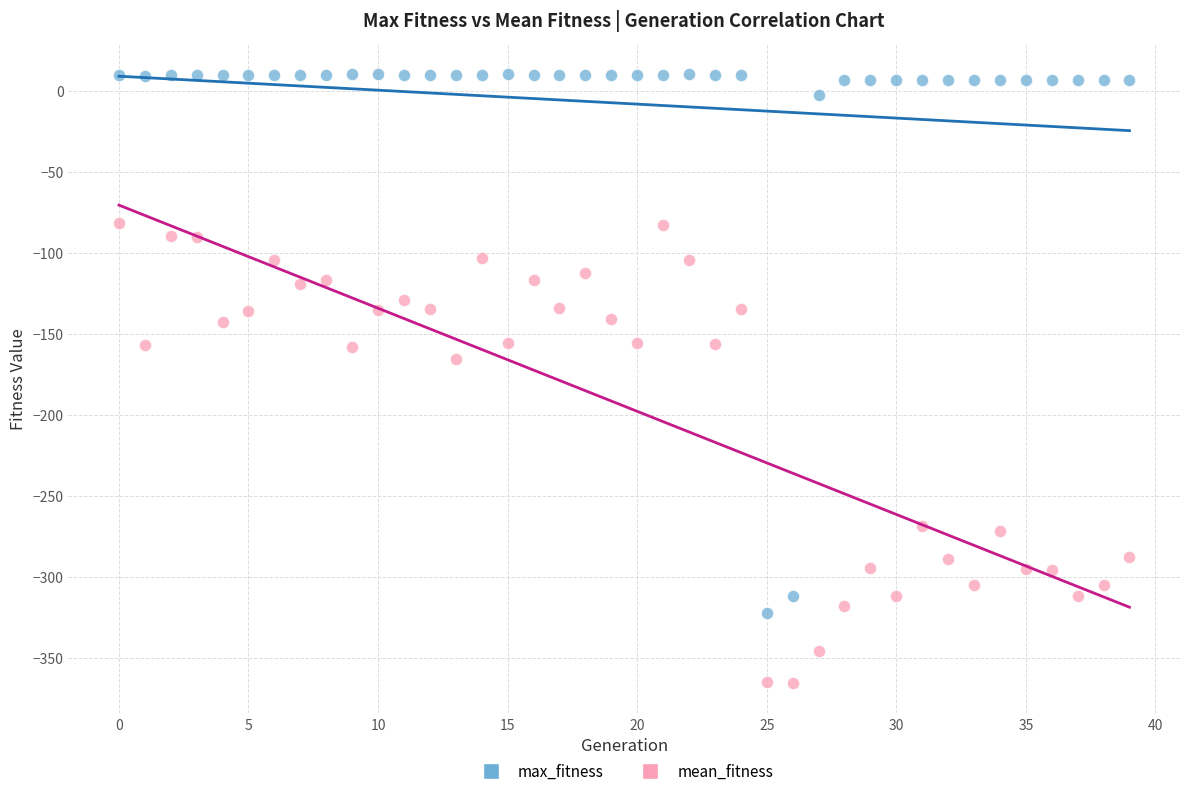

Which series contains the highest Y value?

max_fitness